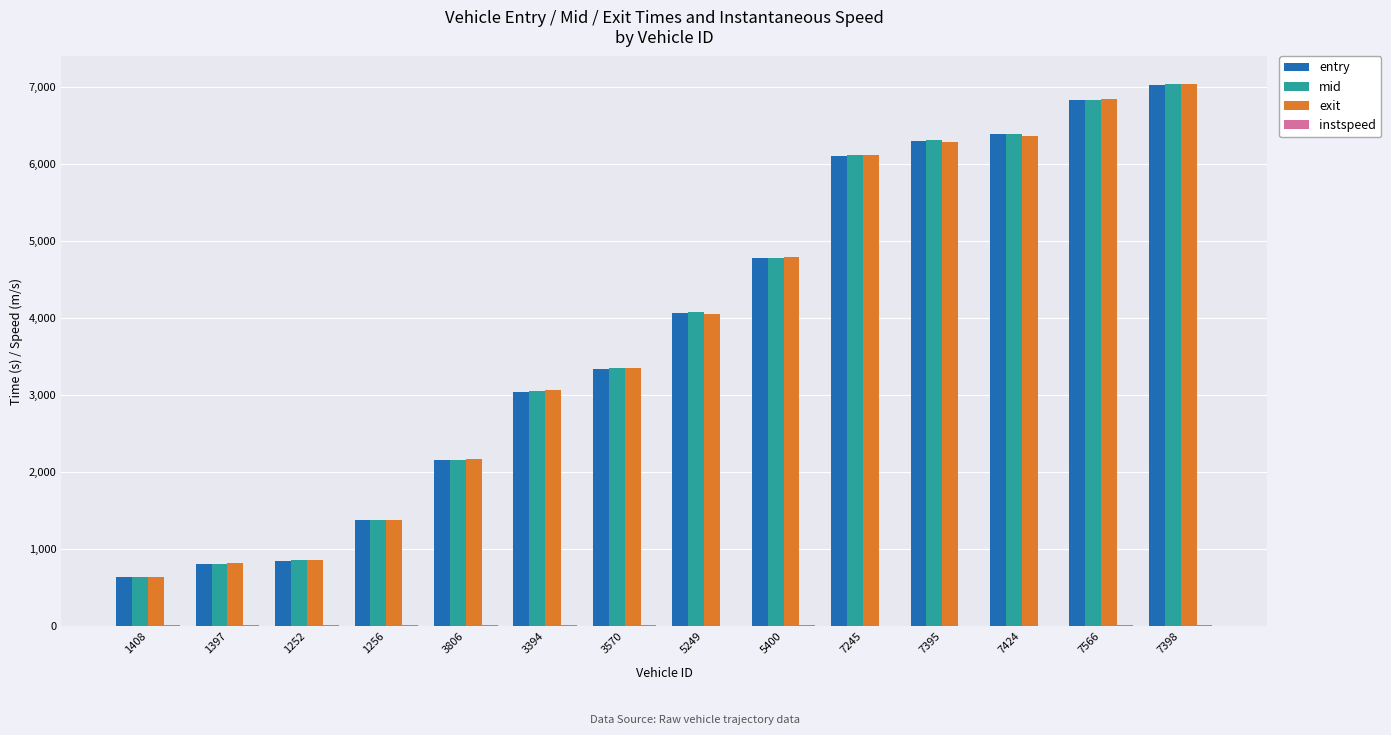

How many groups of bars are there?

14